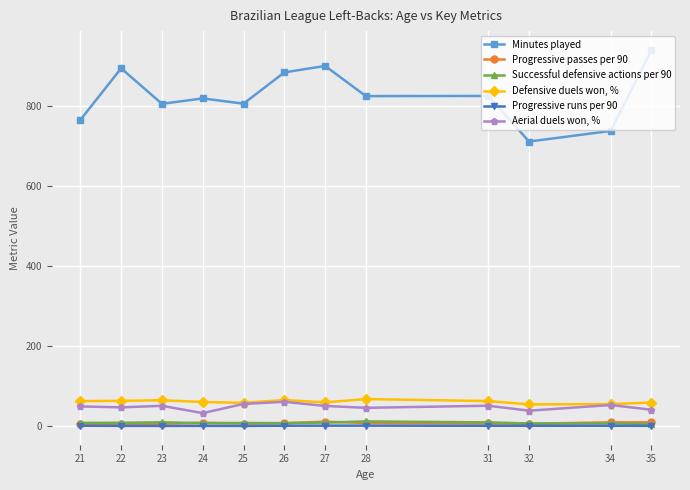

What are all the series names shown in the legend?

Minutes played, Progressive passes per 90, Successful defensive actions per 90, Defensive duels won, %, Progressive runs per 90, Aerial duels won, %